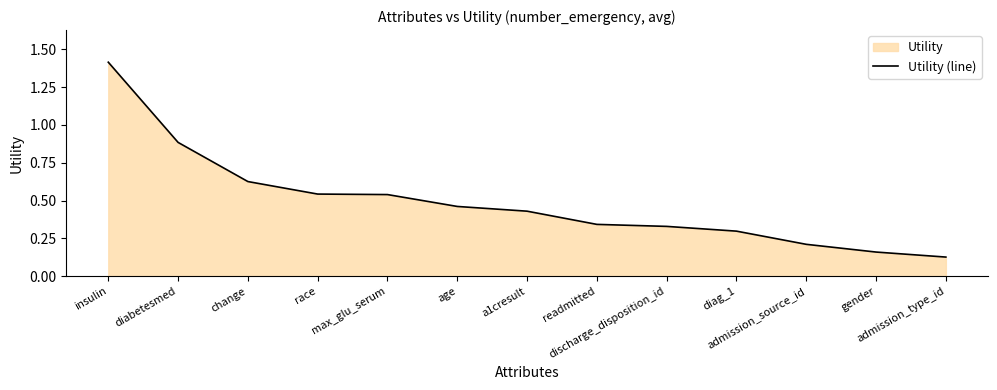

Does the chart have visible grid lines?

No